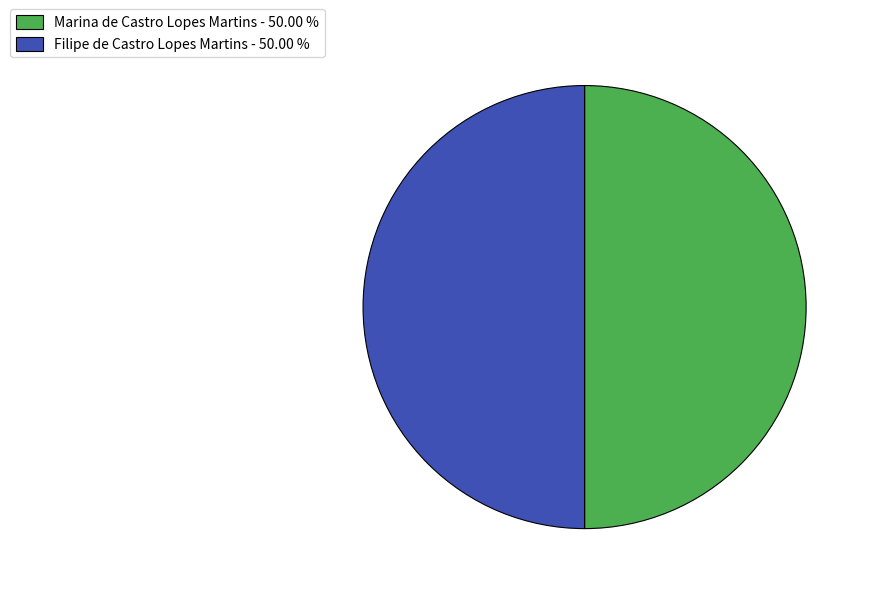

Is it true that Marina de Castro Lopes Martins is 50% of the pie?

True